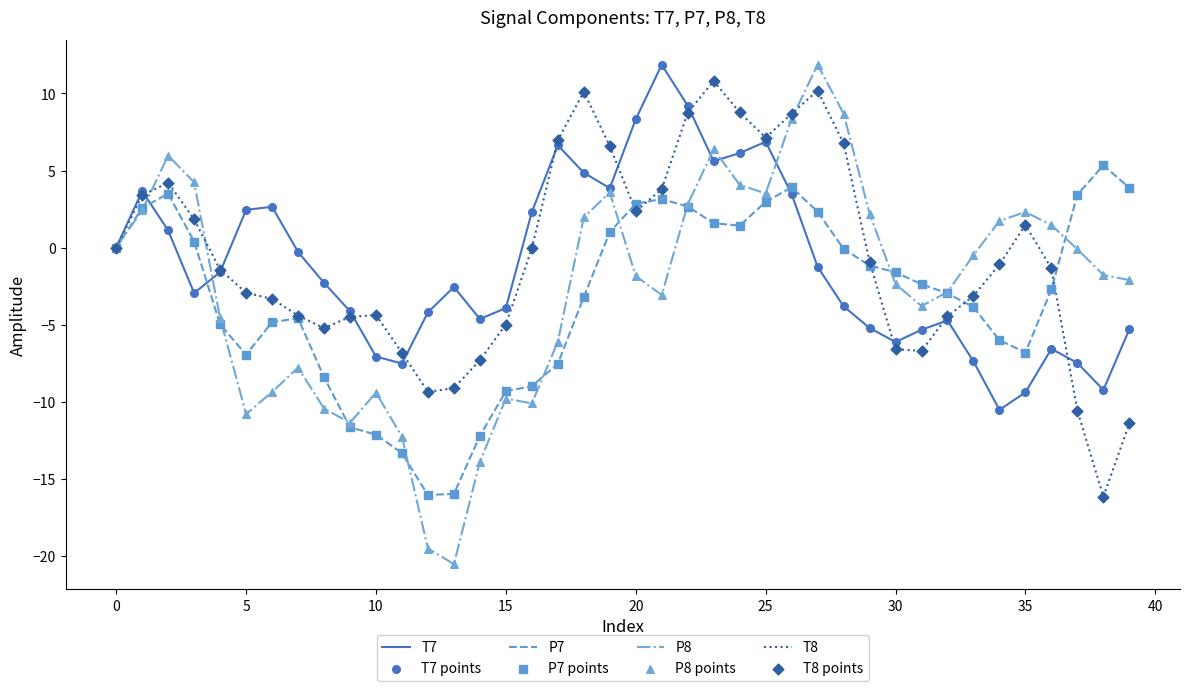

Which series has the largest total across all categories?

T8